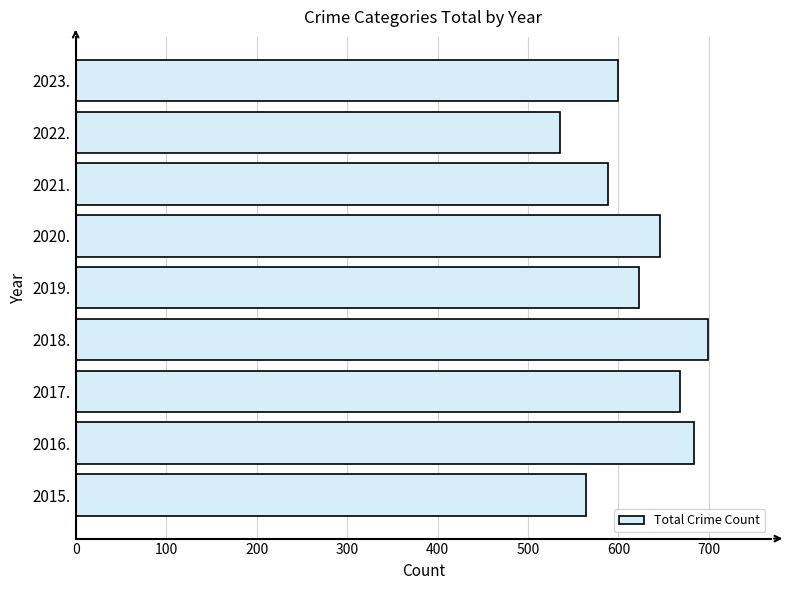

Rank the categories by value from lowest to highest.

2022., 2015., 2021., 2023., 2019., 2020., 2017., 2016., 2018.